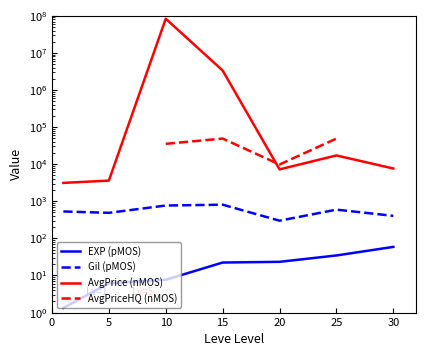

True or false: EXP (pMOS) and AvgPrice (nMOS) cross at least once.

False